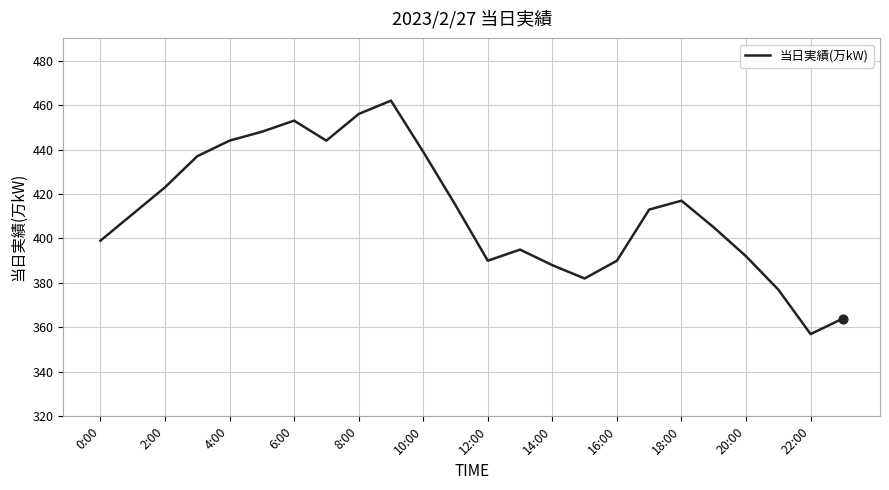

What is the maximum value shown in the chart?

462